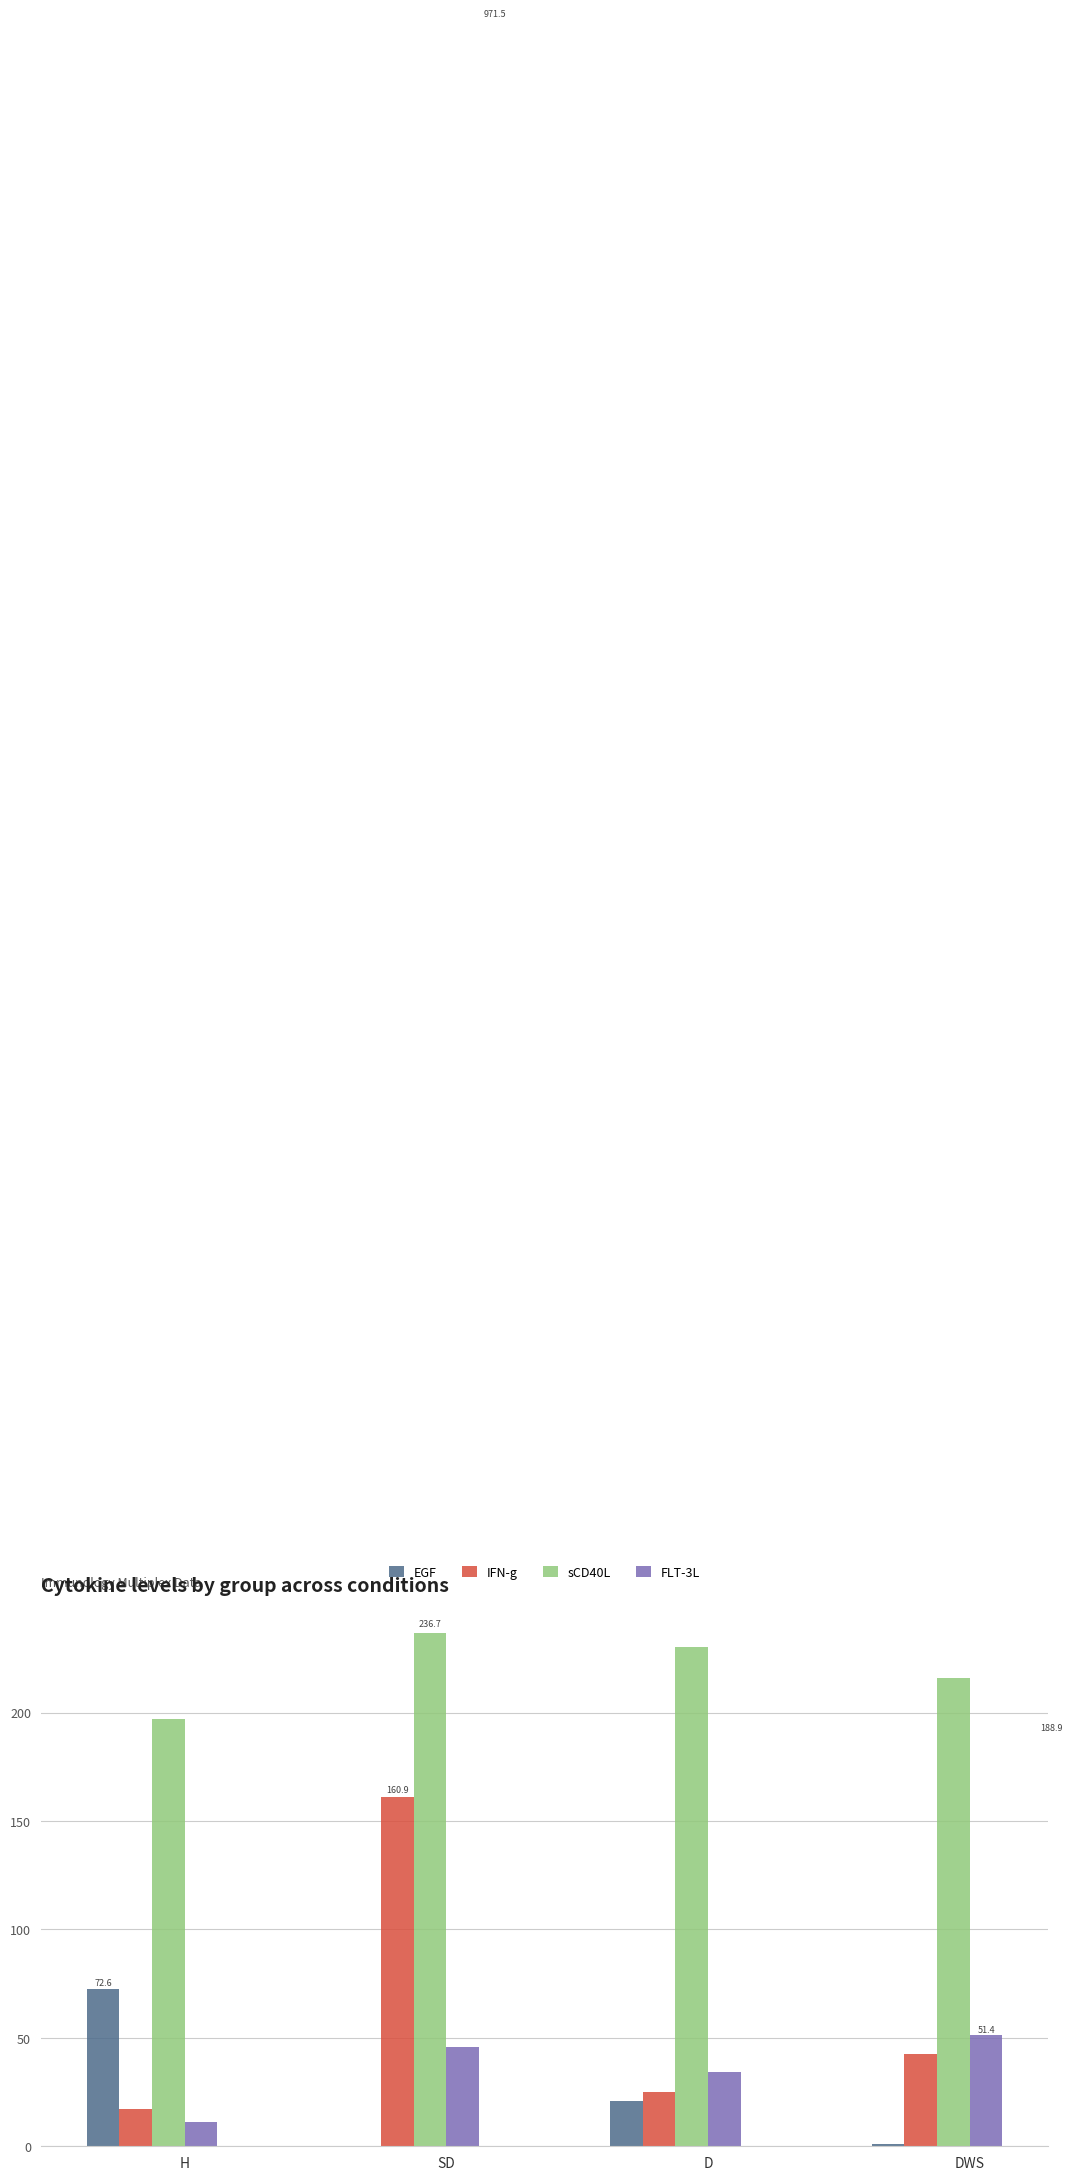

At which label does IFN-g first exceed 42?

SD